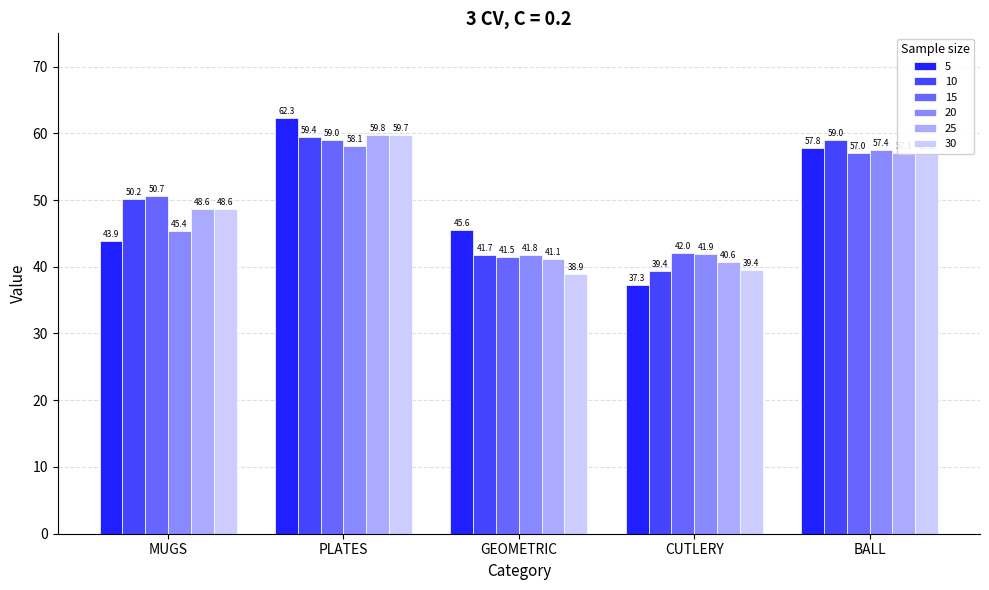

Which series has the largest range (max minus min)?

5